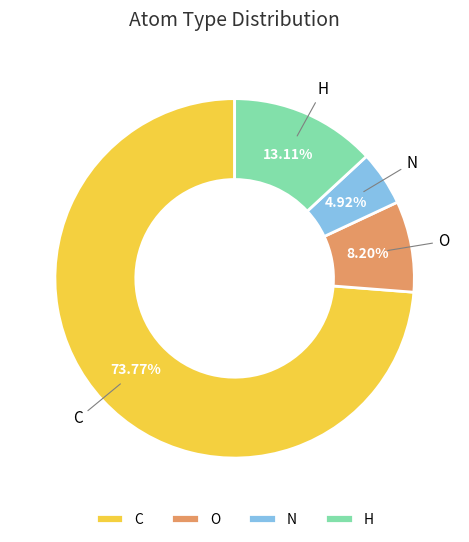

How many slices are in this pie chart?

4